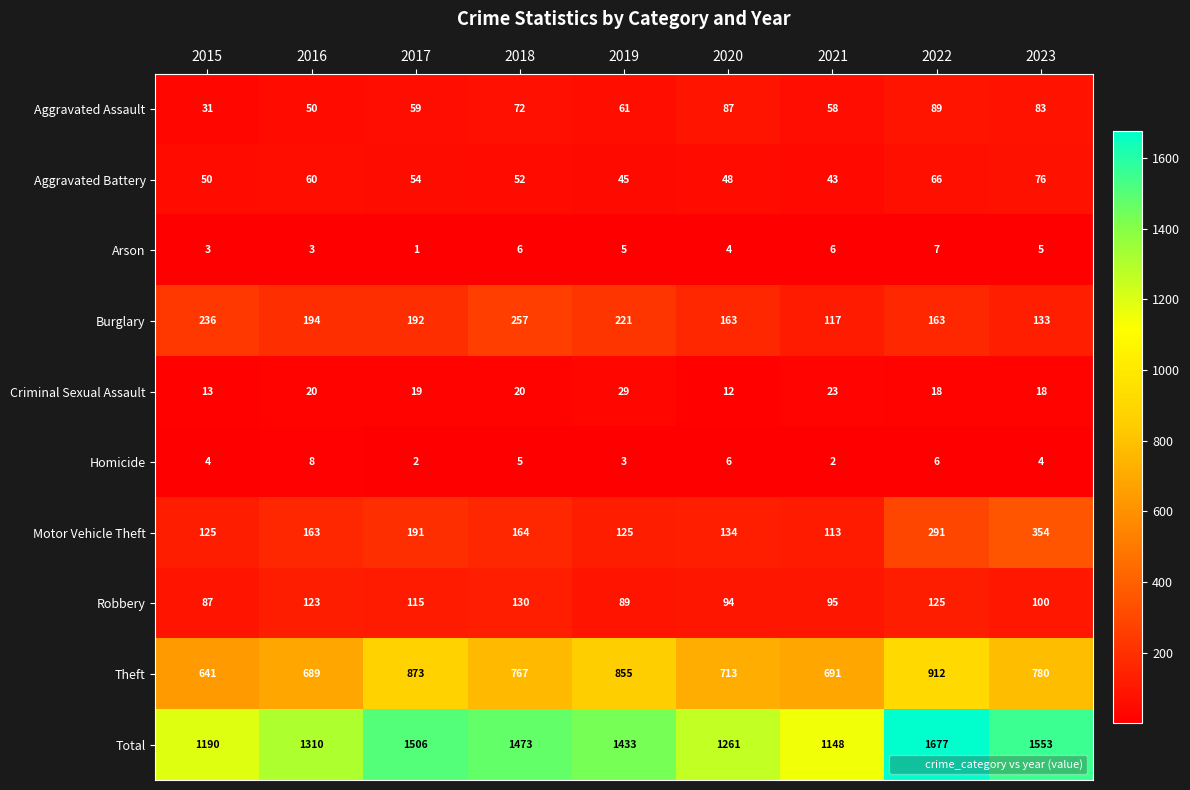

How many data points in Theft are less than 767?

4